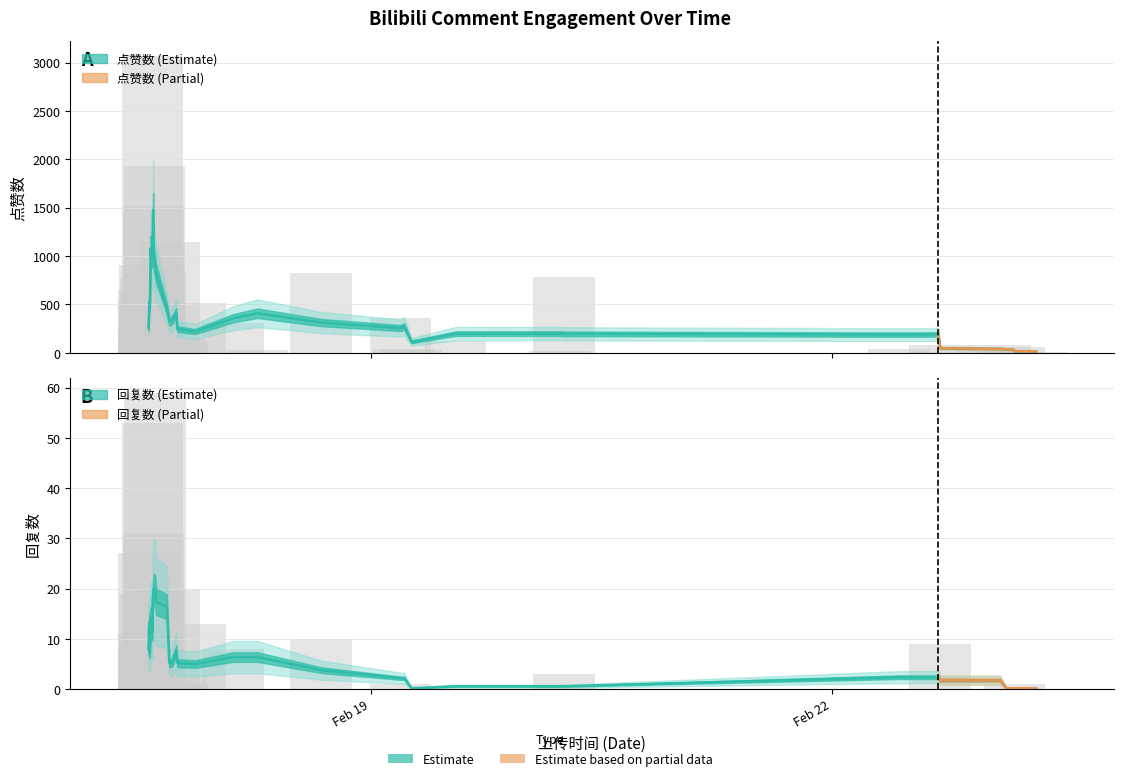

Which series has the largest total across all categories?

点赞数